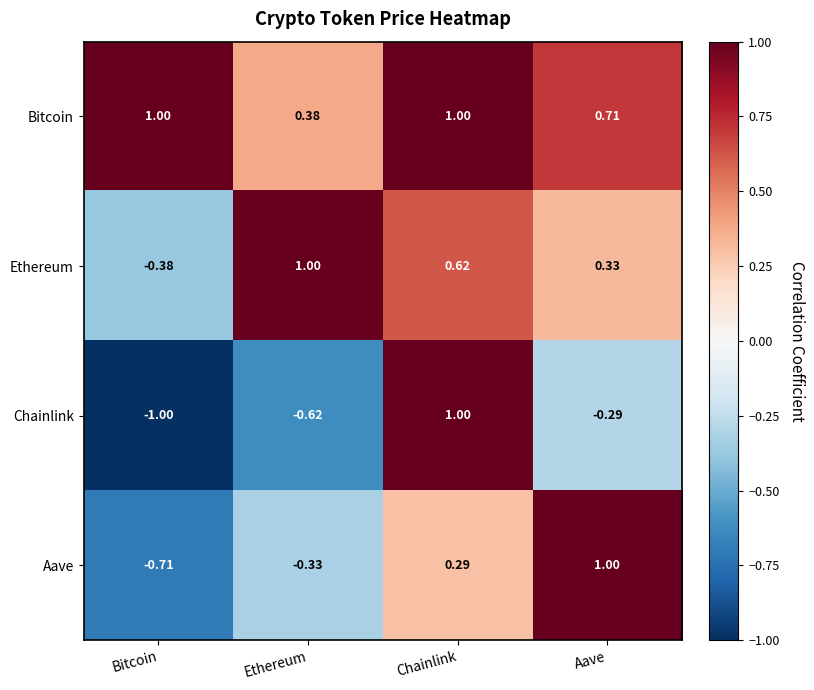

Rank the series at Ethereum from highest to lowest value.

Ethereum, Bitcoin, Aave, Chainlink